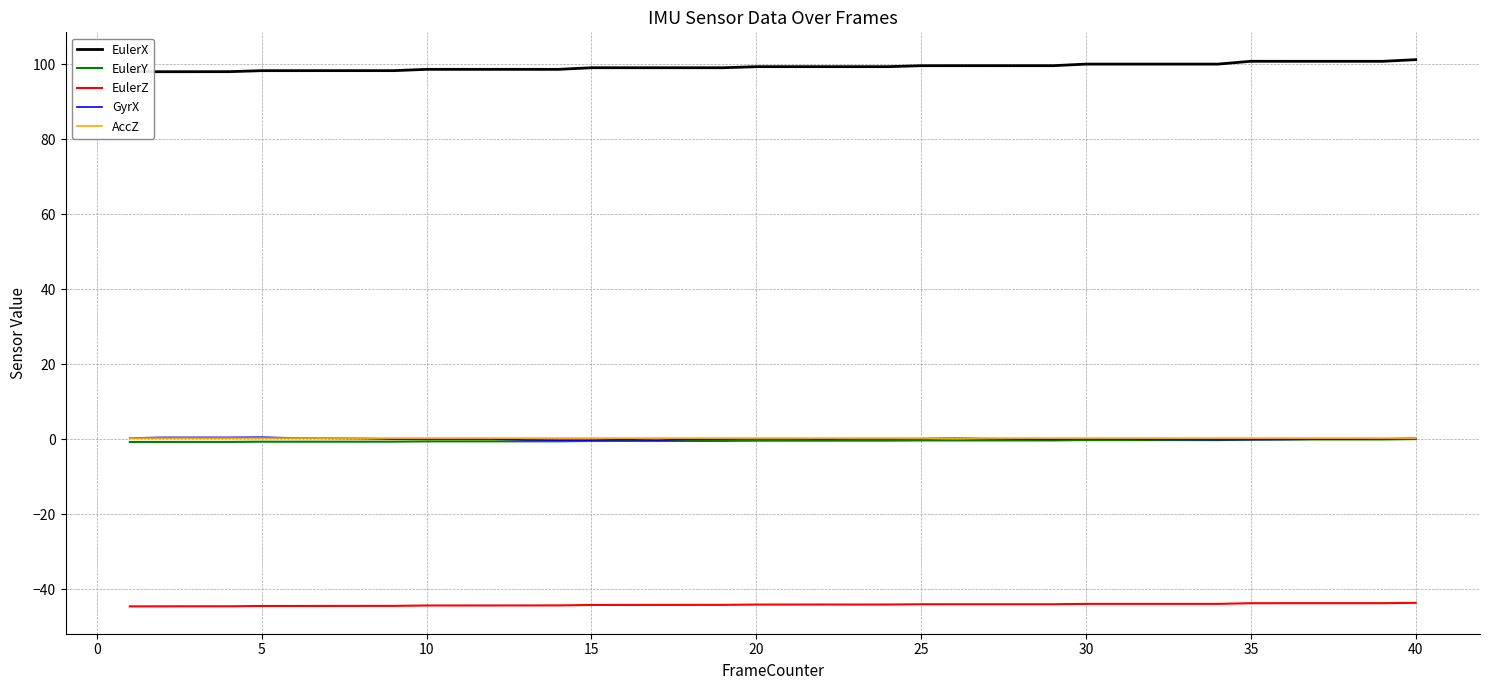

True or false: AccZ and EulerZ intersect in this chart.

False